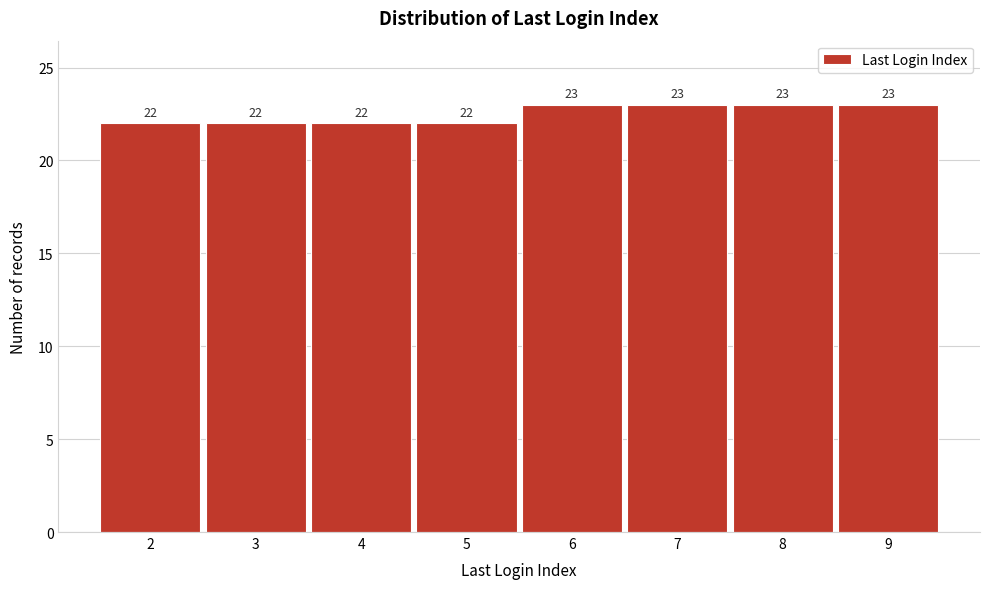

Reading left to right, what are all the values shown in this chart?

22	22	22	22	23	23	23	23